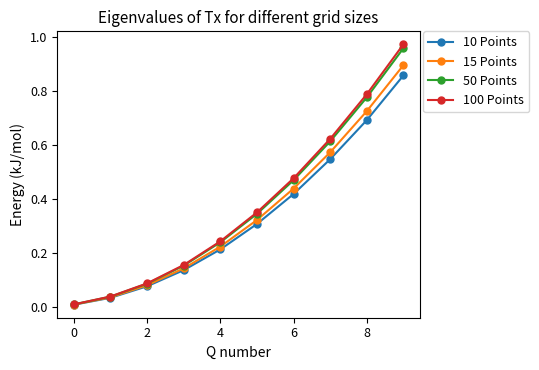

Which series has the widest spread of values?

100 Points